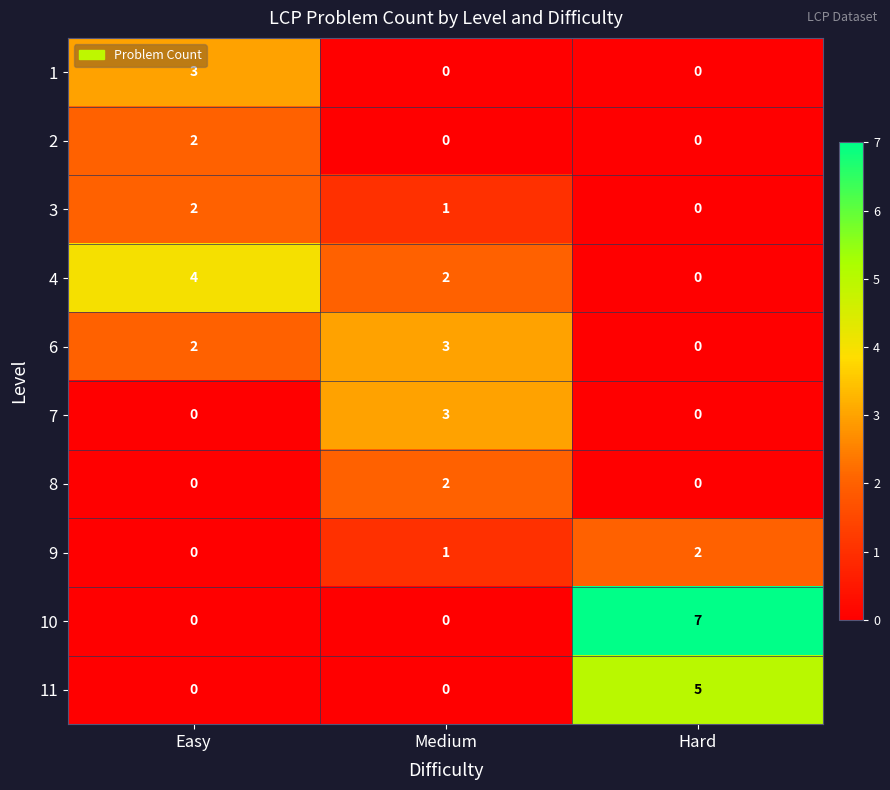

How many data points in 6 are less than 2?

1